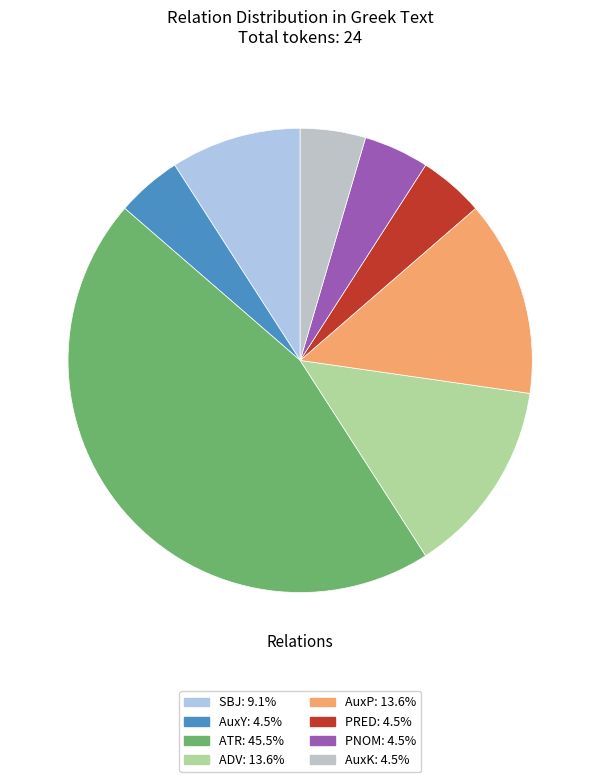

Which category has the biggest portion of the pie?

ATR